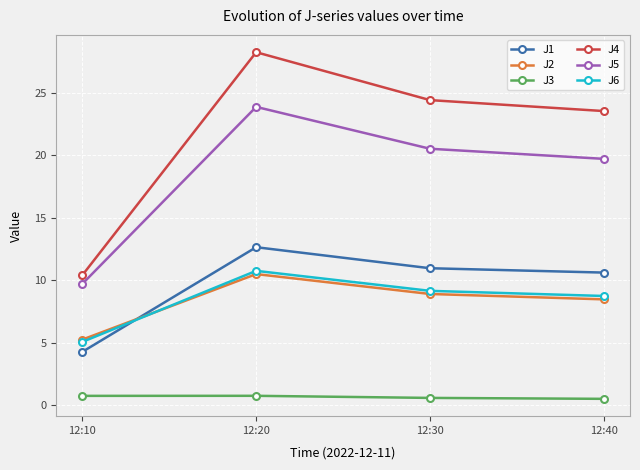

Is this an area chart (filled region under the line)?

No